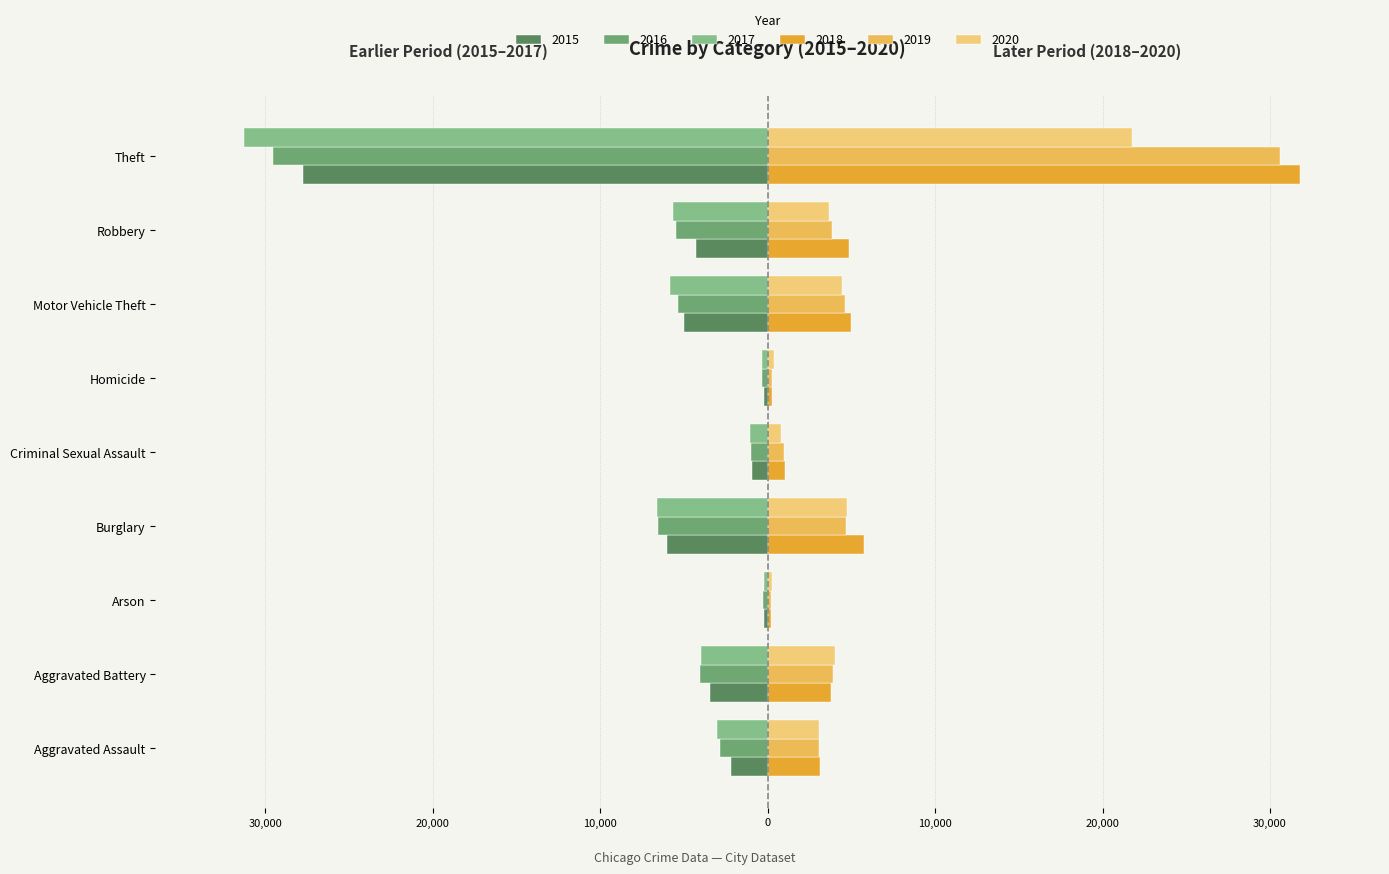

What is the label of the 2nd bar from the left?

Aggravated Battery